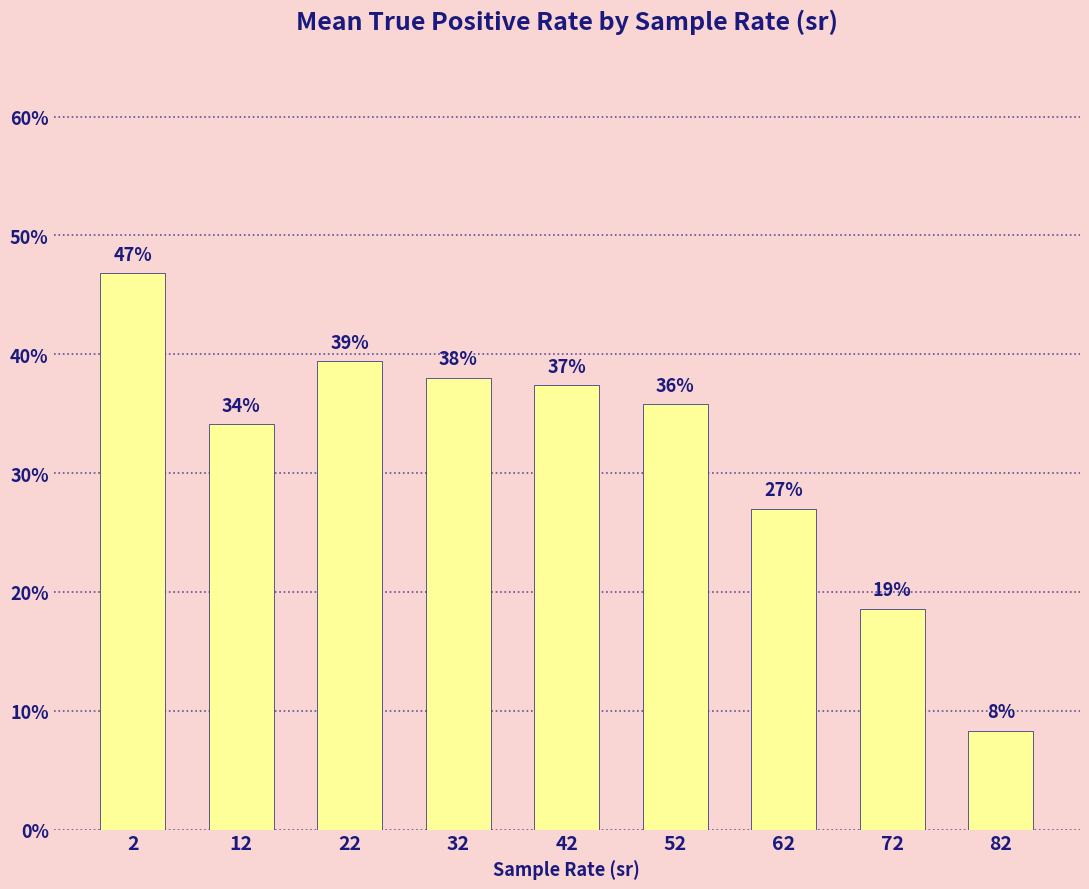

Does the chart contain any negative values?

No